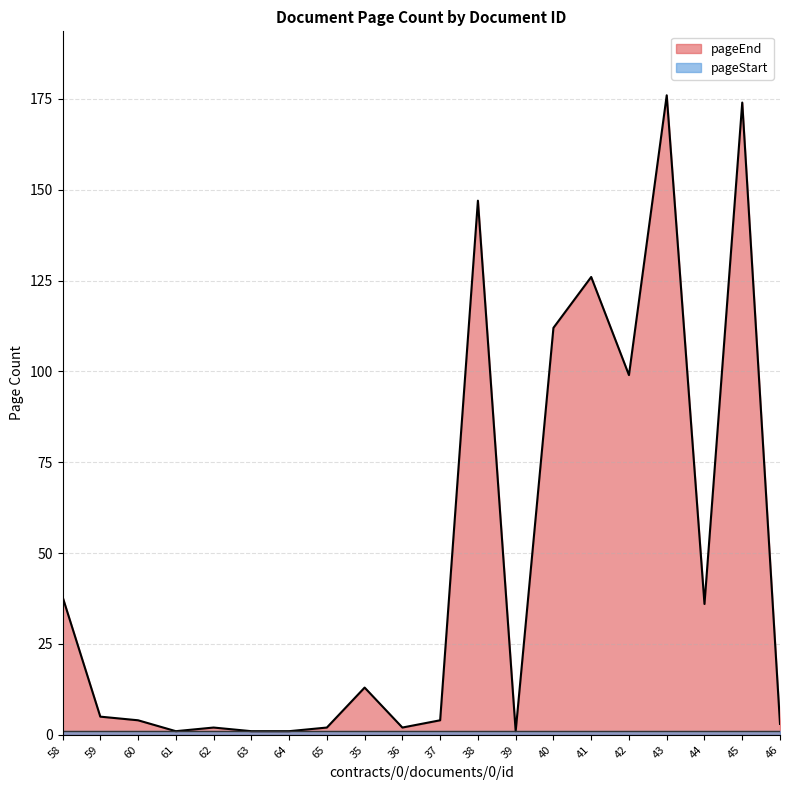

Reading left to right, extract all data points from this chart.

58=38	59=5	60=4	61=1	62=2	63=1	64=1	65=2	35=13	36=2	37=4	38=147	39=1	40=112	41=126	42=99	43=176	44=36	45=174	46=3